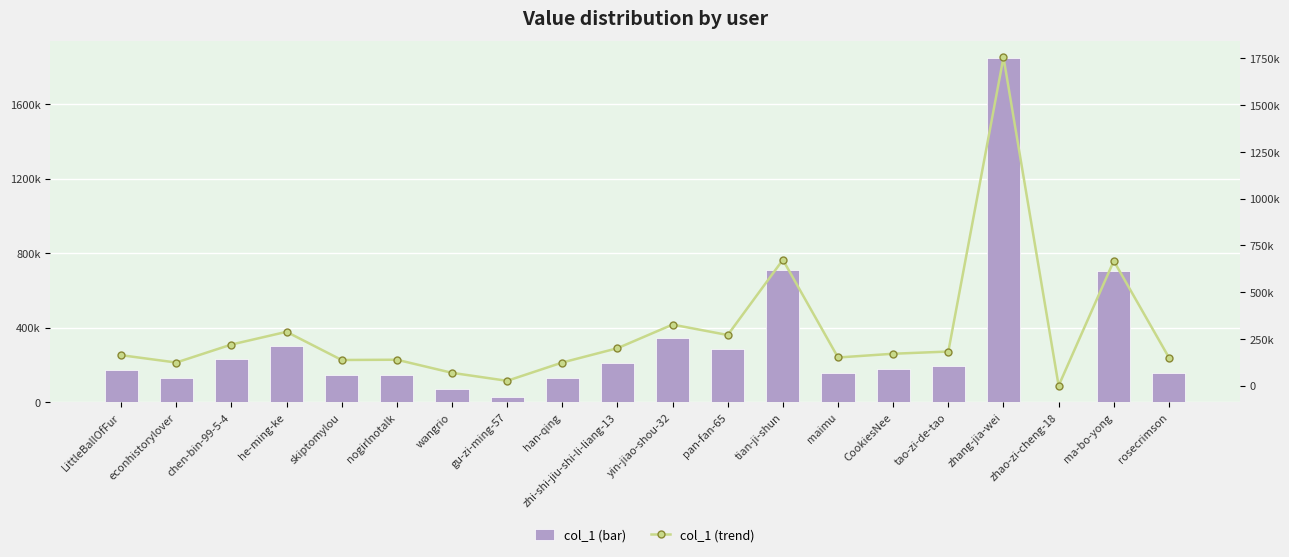

Reading left to right, list all the values displayed in this chart.

col_1 (bar): 171936.0	130543.0	231718.0	303291.0	144857.0	146315.0	72656.0	27654.0	130665.0	211025.0	343991.0	285321.0	708446.0	158863.0	179983.0	192379.0	1847336.0	48.0	702088.0	158555.0
col_1 (trend): 163339.2	124015.8	220132.1	288126.5	137614.1	138999.2	69023.2	26271.3	124131.8	200473.8	326791.5	271055.0	673023.7	150919.9	170983.9	182760.0	1754969.2	45.6	666983.6	150627.2